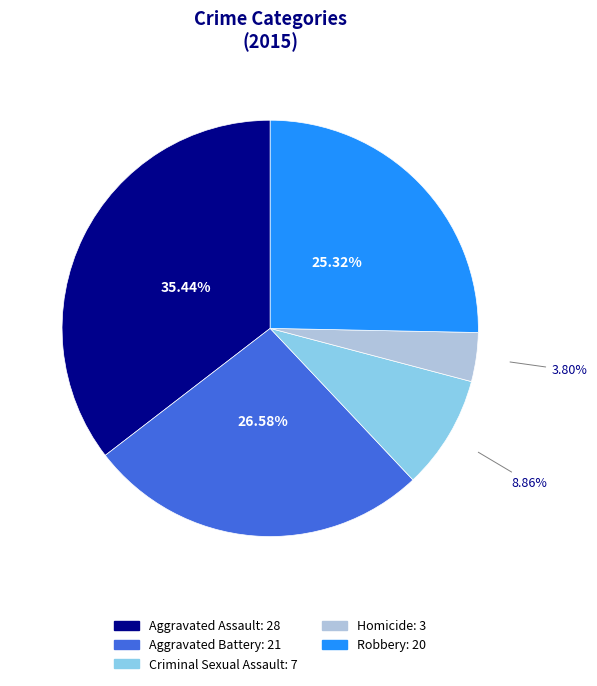

To the nearest percent, what is the difference between the Aggravated Assault and Homicide slice percentages?

32%